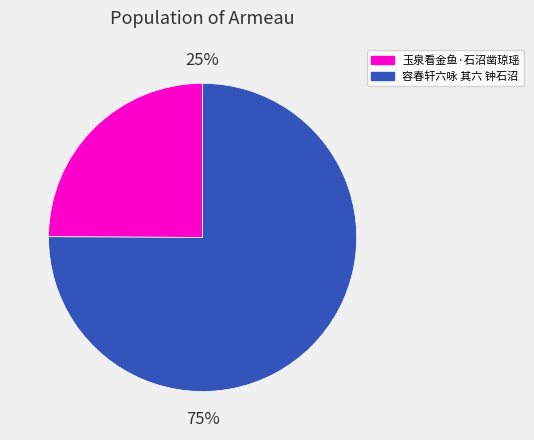

How many segments does this pie chart have?

2